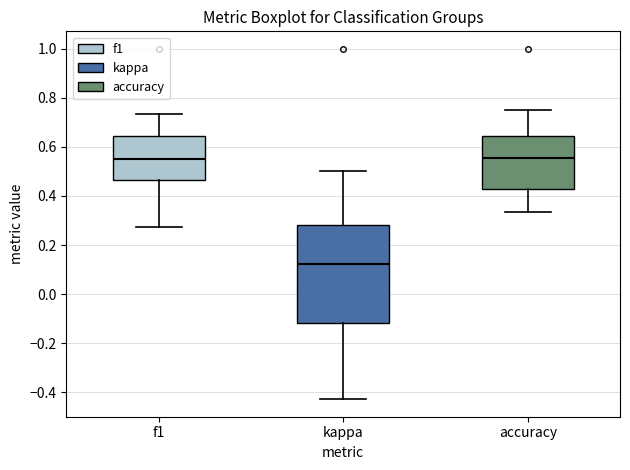

Reading left to right, read every box against the y-axis: the position of its median line, the range the box covers, and the ends of its whiskers. The values are not printed on the chart, so give them approximately, as read against the axis.

f1: median 0.56, box 0.46 to 0.64, whiskers 0.28 to 0.74
kappa: median 0.12, box -0.12 to 0.28, whiskers -0.42 to 0.50
accuracy: median 0.56, box 0.42 to 0.64, whiskers 0.34 to 0.76